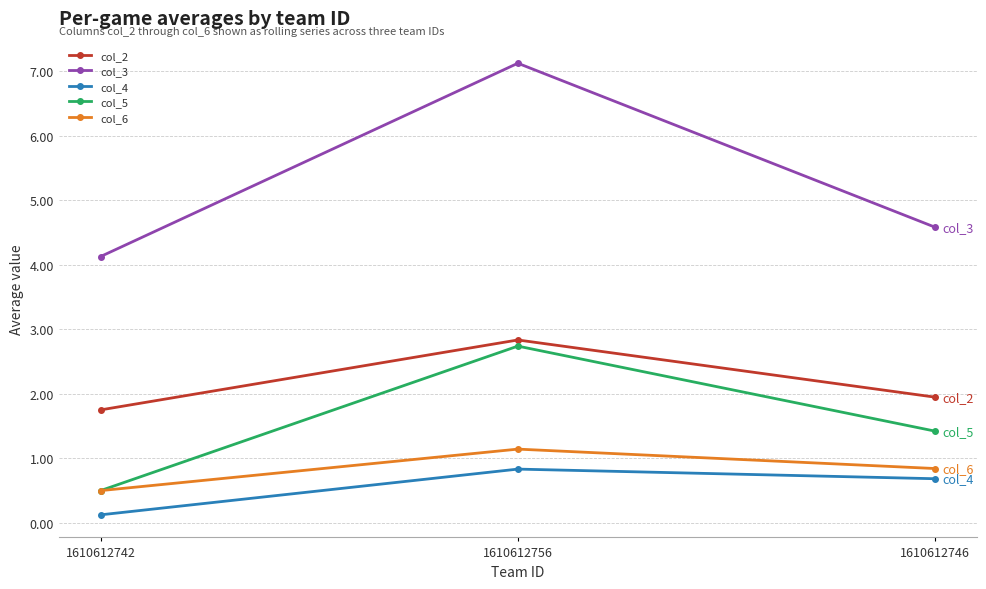

Rank the categories by col_2 value from highest to lowest.

1610612756, 1610612746, 1610612742